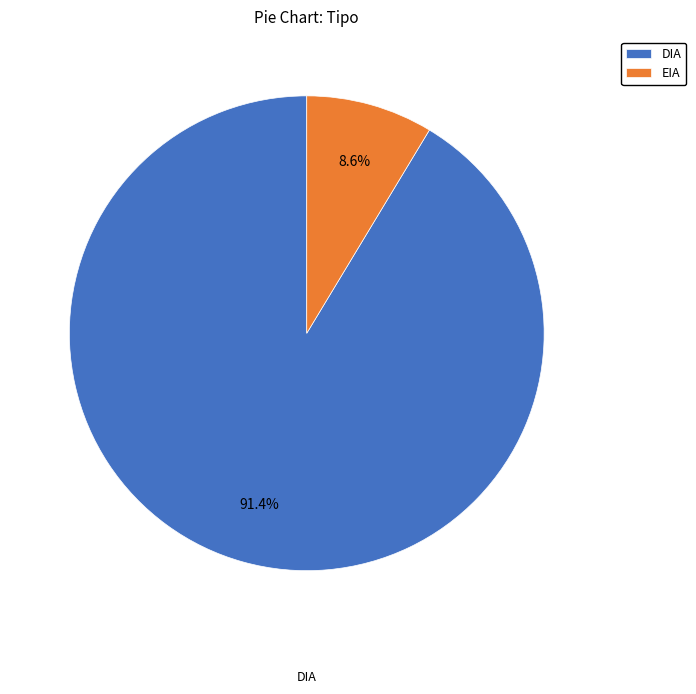

Which slice is the smallest?

EIA